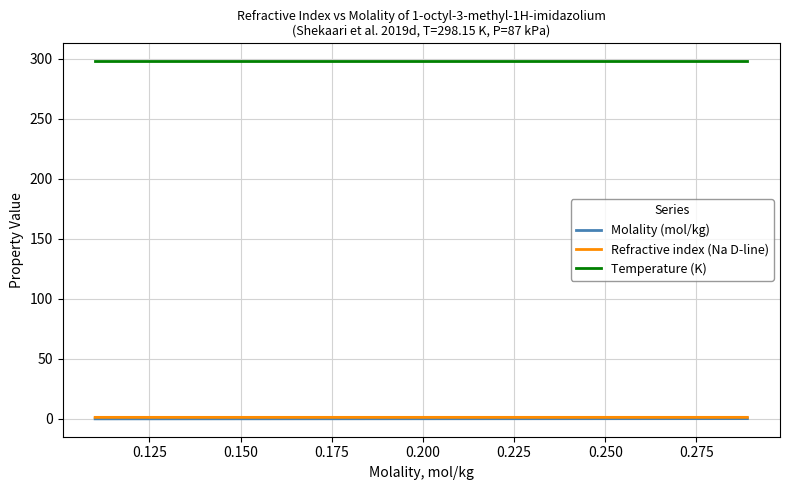

Which series has the largest total across all categories?

Temperature (K)